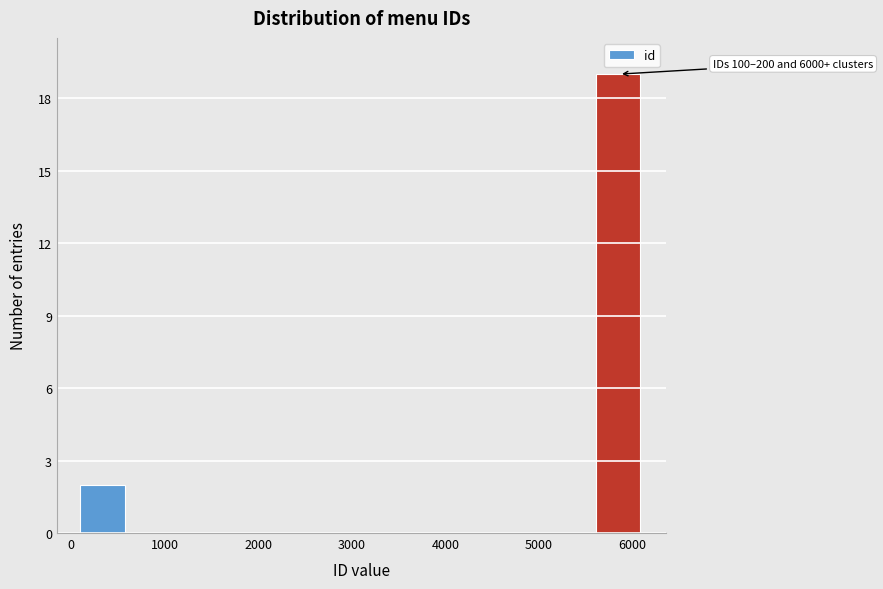

Which range on the x-axis has the tallest bar?

5600 to 6100